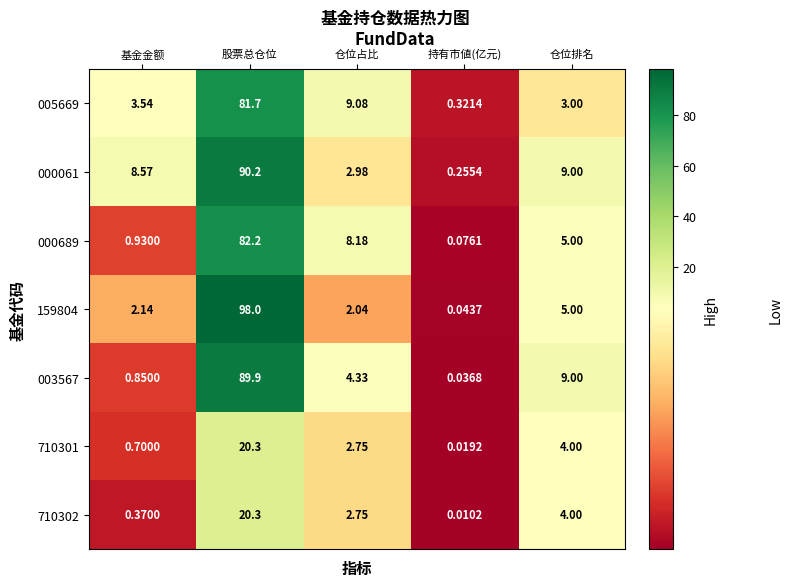

Which category has the lowest value across all series?

持有市値(亿元)